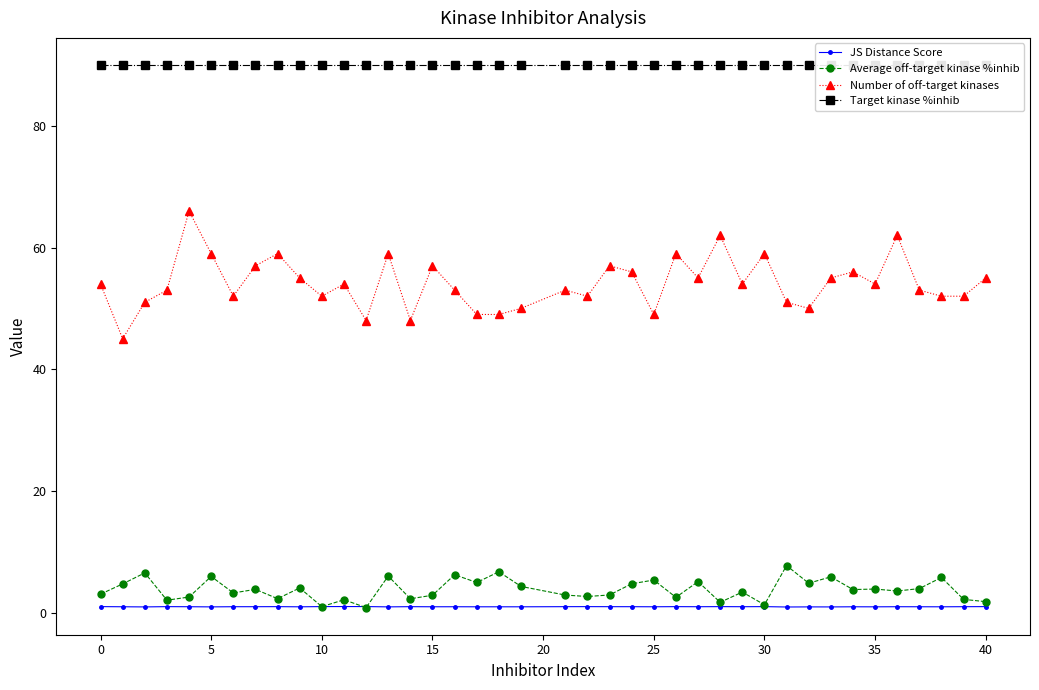

What are all the series names shown in the legend?

JS Distance Score, Average off-target kinase %inhib, Number of off-target kinases, Target kinase %inhib